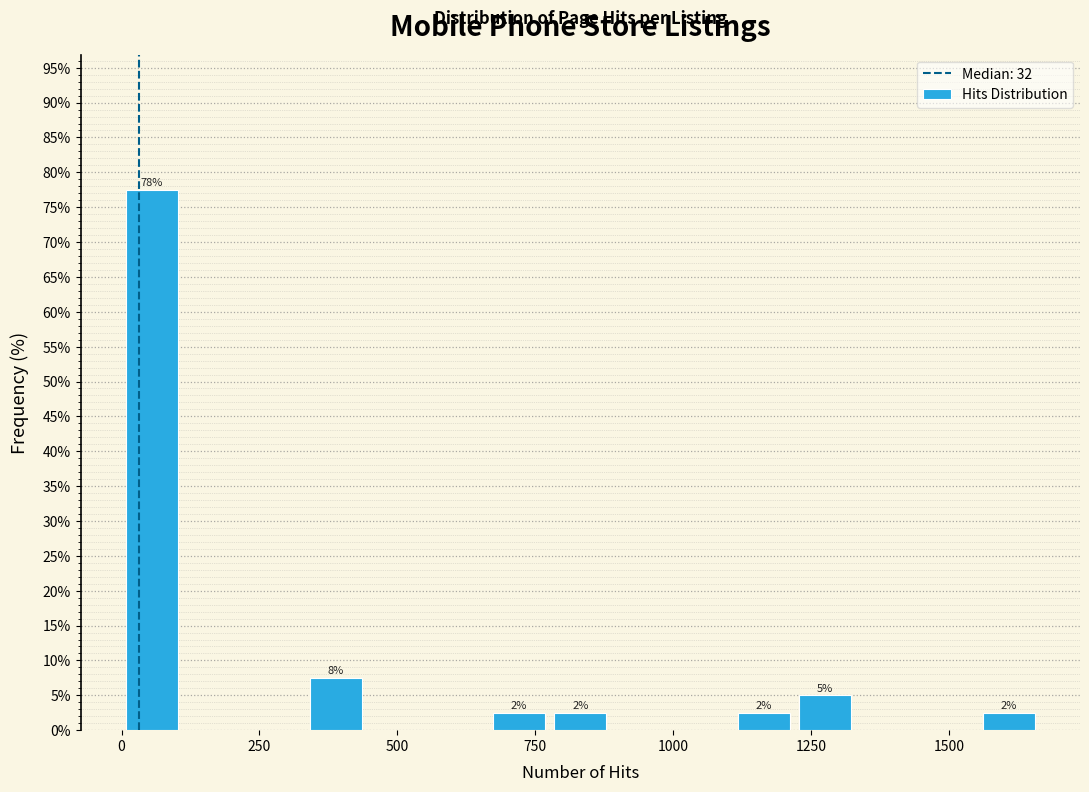

Read against the x-axis, roughly where is the centre of the tallest bar?

50